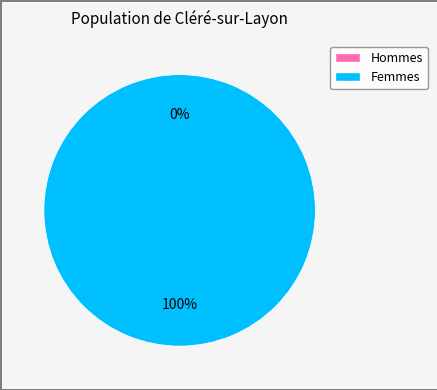

Is there a majority slice in this chart?

Yes